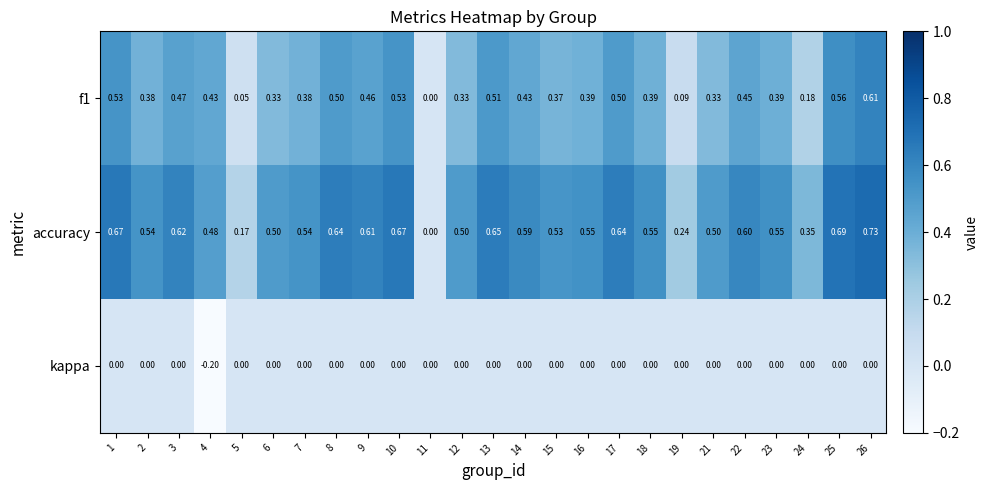

At which category does the chart reach its peak across all series?

26